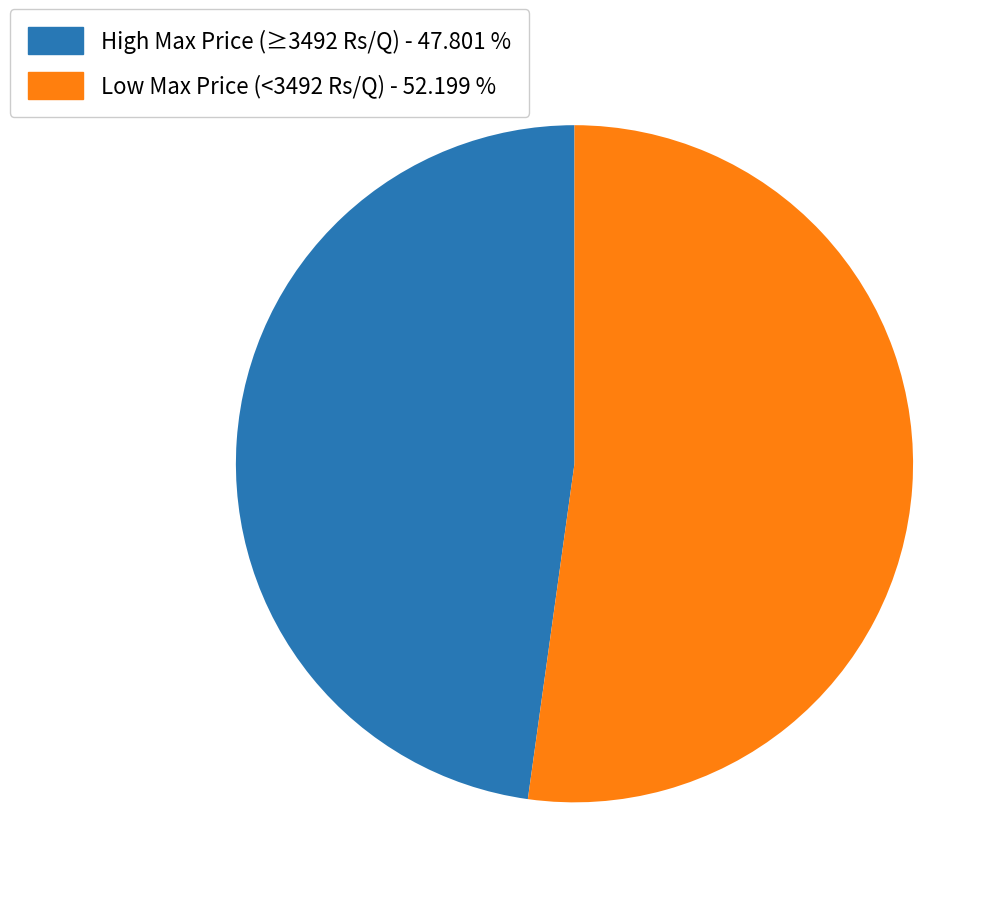

Is there a majority slice in this chart?

Yes